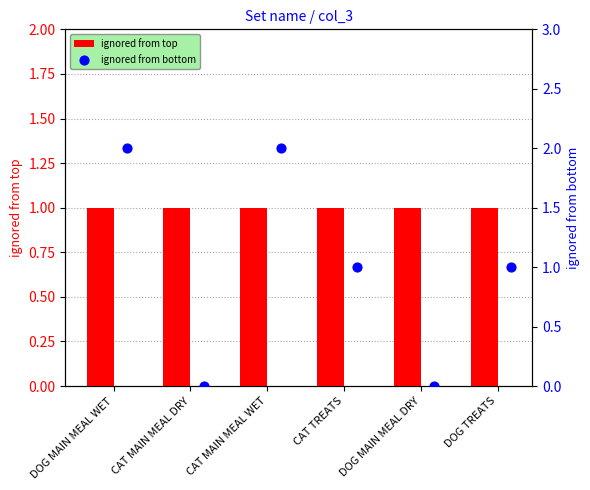

At how many categories does at least one series exceed 1?

2